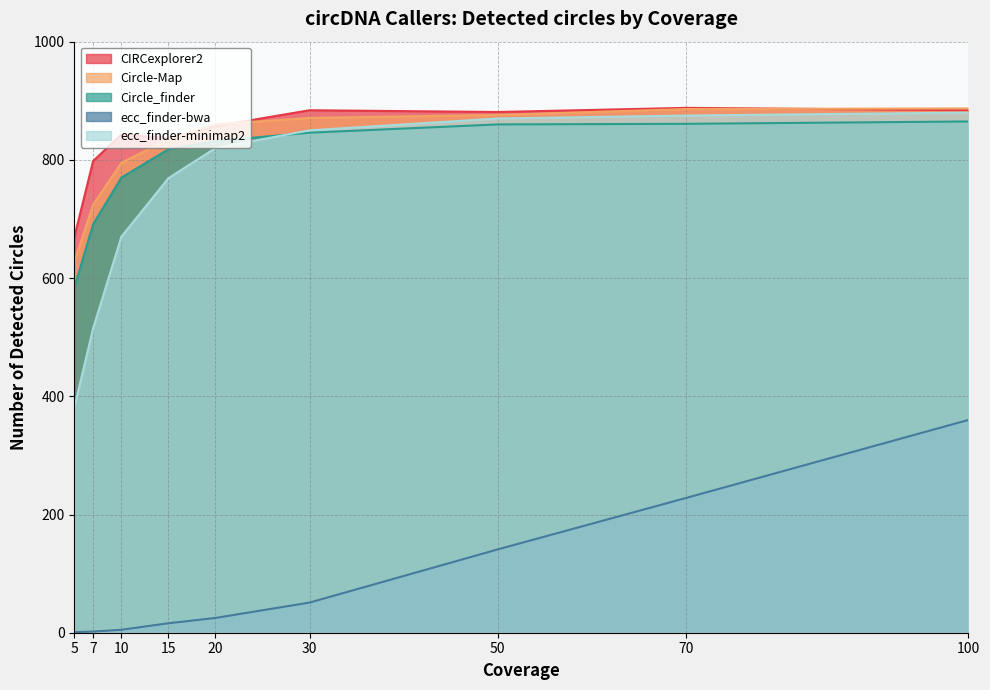

What is the value of the Circle-Map point at the 8th from the left?

886